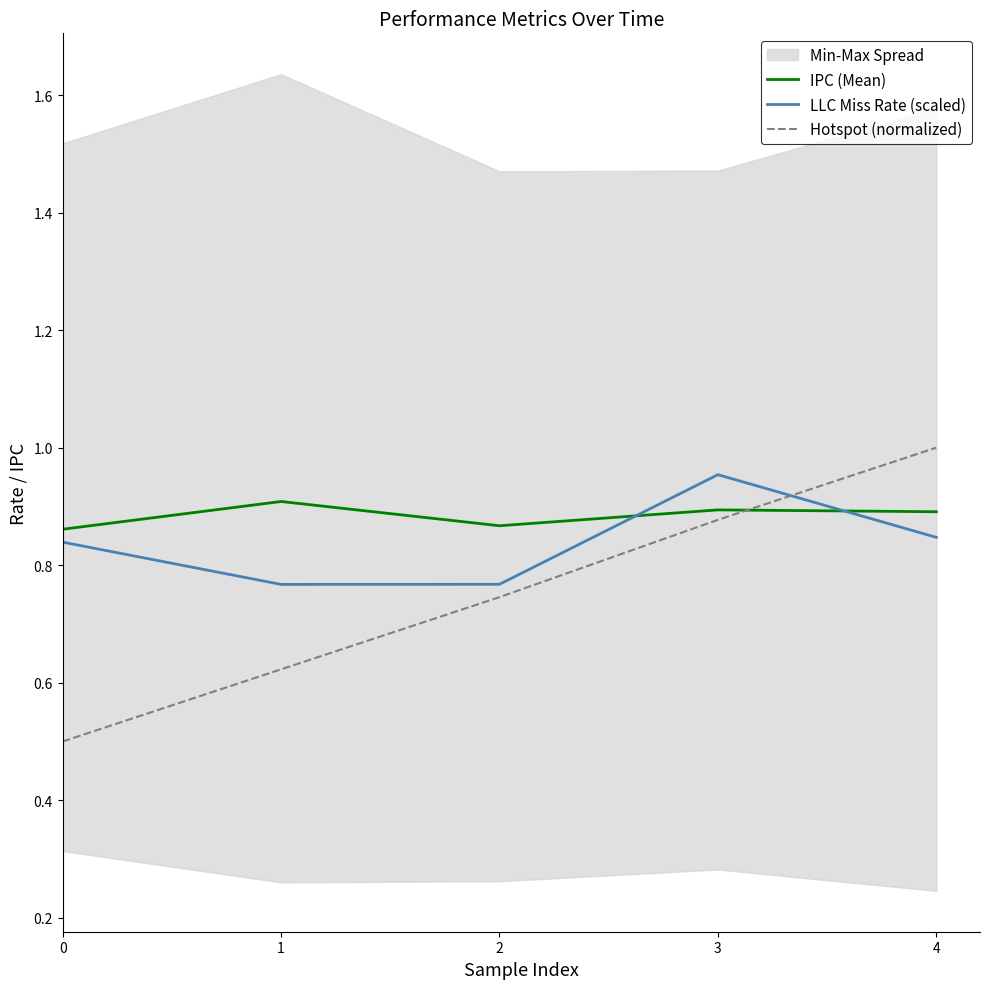

At how many categories does at least one series exceed 0?

5